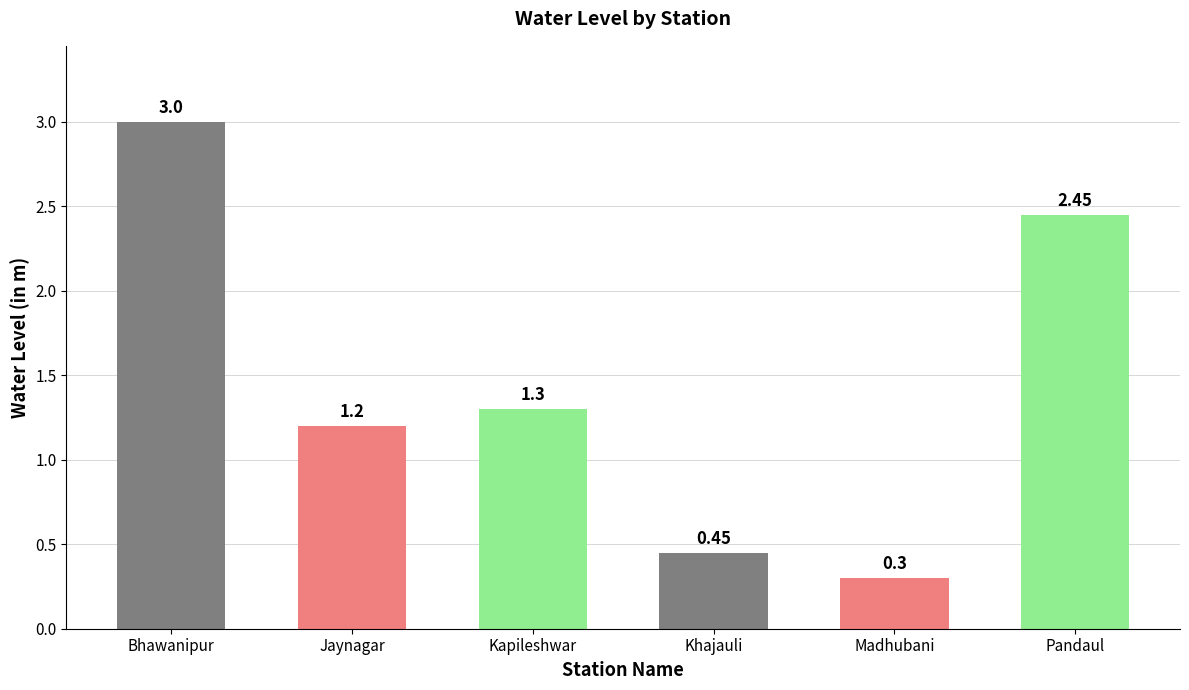

List the labels in order of value, smallest first.

Madhubani, Khajauli, Jaynagar, Kapileshwar, Pandaul, Bhawanipur